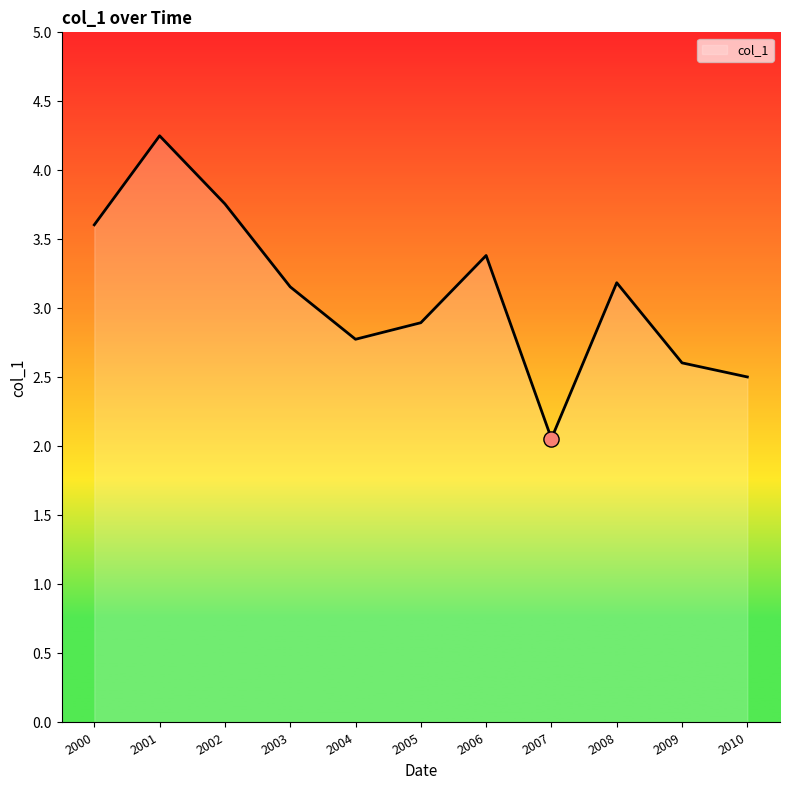

What is the change in value from 2008 to 2009?

-0.6